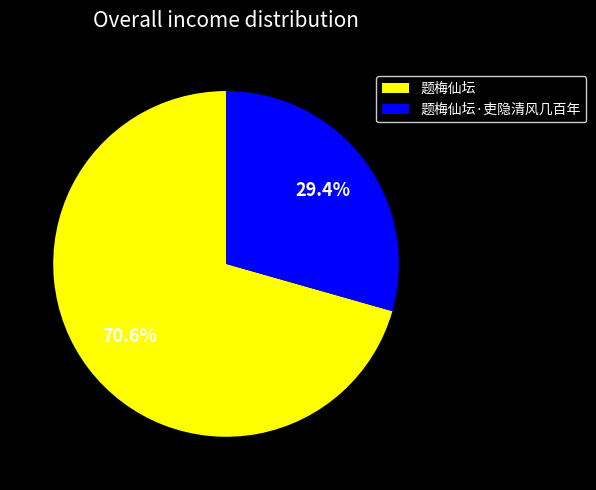

To the nearest percent, what is the difference between the largest and smallest slice percentages?

41%